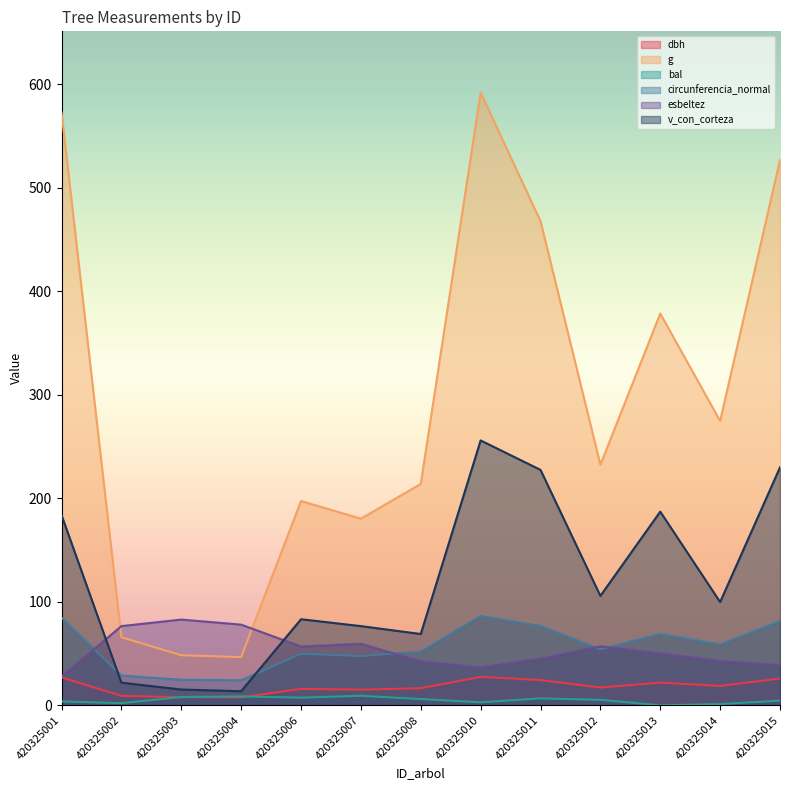

Reading left to right, what are all the values shown in this chart?

dbh: 420325001=27.0	420325002=9.2	420325003=7.8	420325004=7.7	420325006=15.8	420325007=15.2	420325008=16.5	420325010=27.4	420325011=24.4	420325012=17.2	420325013=21.9	420325014=18.7	420325015=25.9
g: 420325001=572.6	420325002=65.8	420325003=48.4	420325004=46.6	420325006=197.3	420325007=180.3	420325008=213.8	420325010=591.8	420325011=467.6	420325012=232.3	420325013=378.4	420325014=274.6	420325015=526.9
bal: 420325001=3.8	420325002=2.1	420325003=8.0	420325004=8.6	420325006=7.4	420325007=9.2	420325008=6.0	420325010=2.9	420325011=6.7	420325012=5.3	420325013=0.0	420325014=1.2	420325015=4.6
circunferencia_normal: 420325001=84.8	420325002=28.8	420325003=24.7	420325004=24.2	420325006=49.8	420325007=47.6	420325008=51.8	420325010=86.2	420325011=76.7	420325012=54.0	420325013=69.0	420325014=58.8	420325015=81.4
esbeltez: 420325001=27.8	420325002=76.5	420325003=82.8	420325004=77.9	420325006=56.8	420325007=59.4	420325008=42.4	420325010=36.4	420325011=45.1	420325012=57.0	420325013=50.1	420325014=42.8	420325015=38.6
v_con_corteza: 420325001=183.7	420325002=21.9	420325003=15.3	420325004=13.6	420325006=83.2	420325007=76.5	420325008=68.9	420325010=255.8	420325011=227.4	420325012=105.7	420325013=187.1	420325014=99.8	420325015=229.8